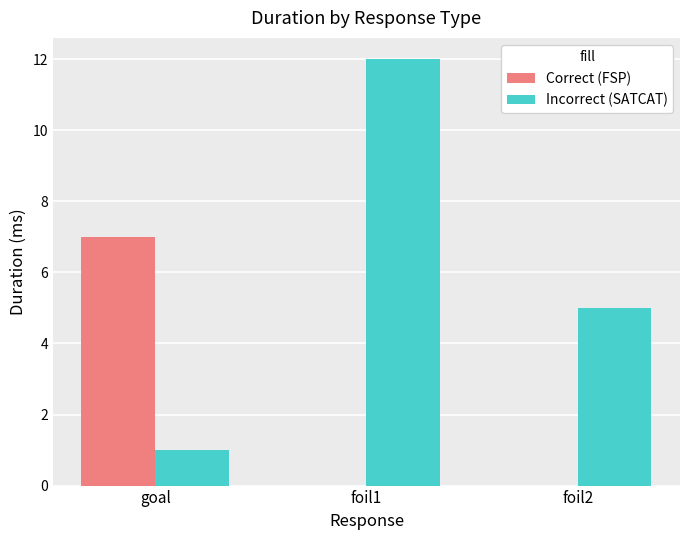

Count the Incorrect (SATCAT) values in the range 1 to 12.

3